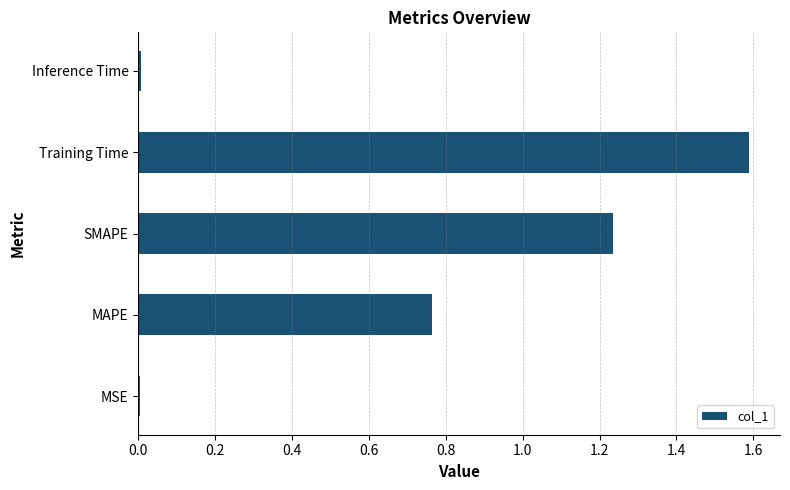

What is the sum of all values?

3.6